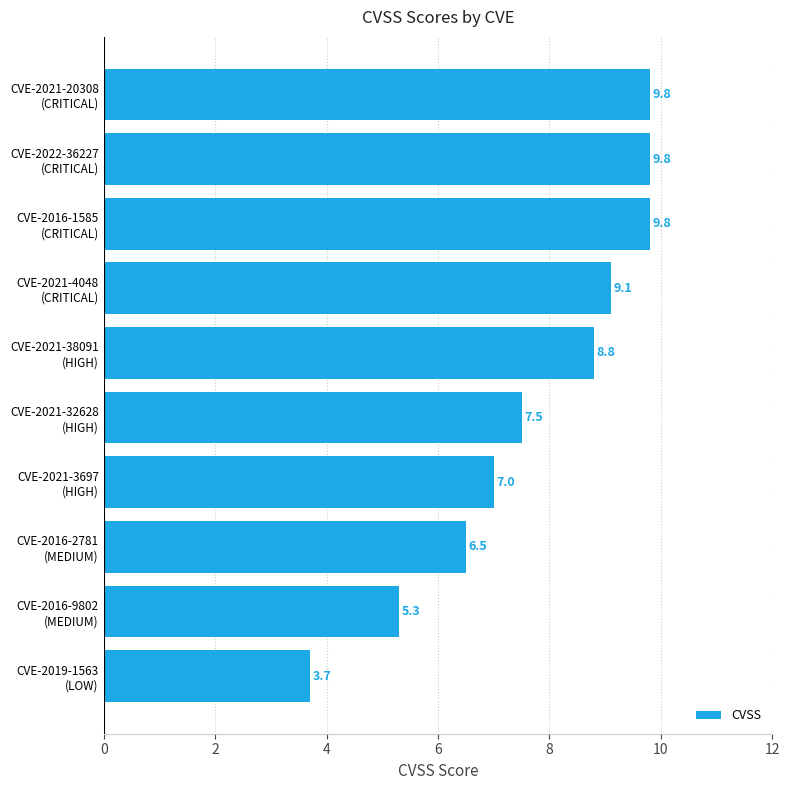

What is the value of the 5th bar from the top?

8.8